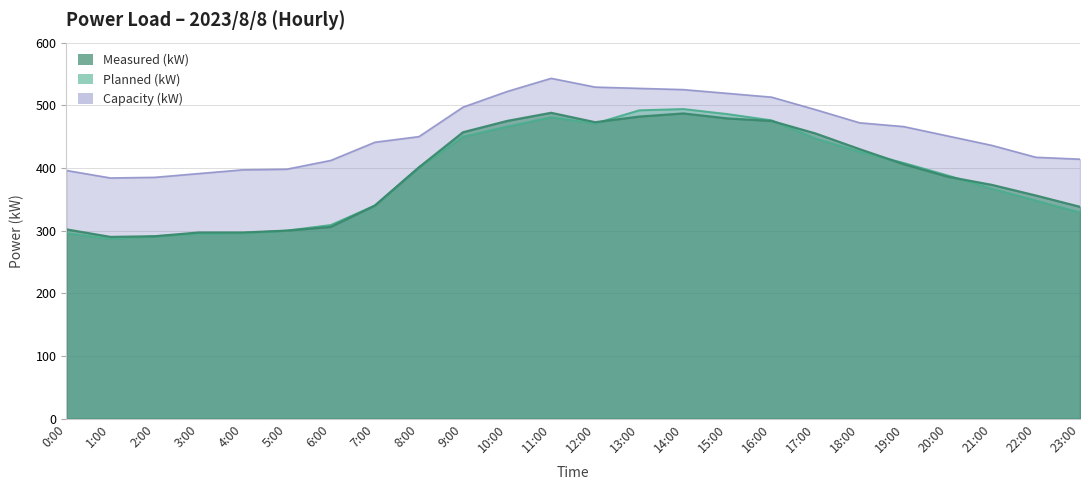

How many values in the Capacity (kW) series exceed 451?

11